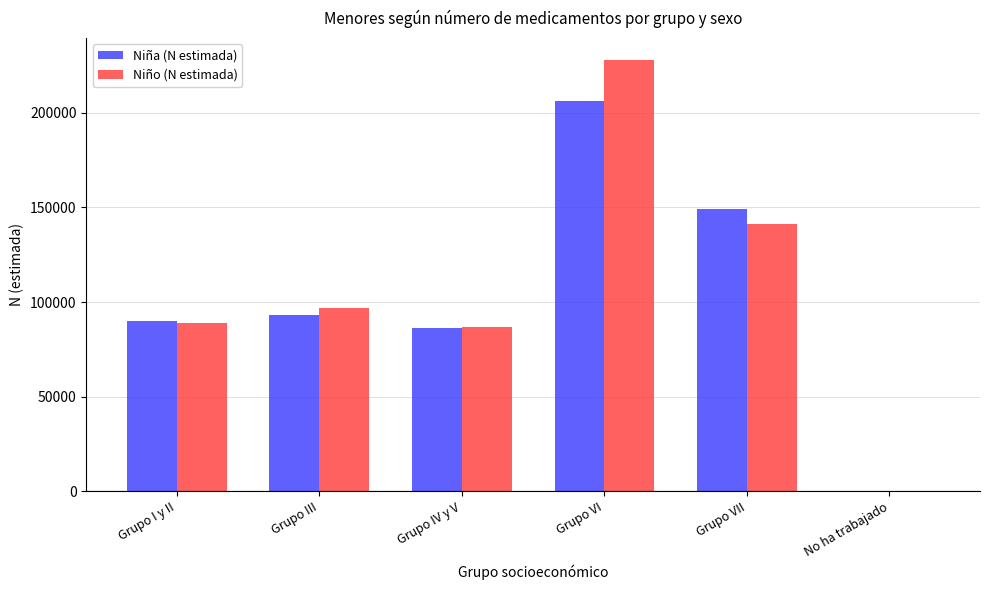

What is the sum of the Niña (N estimada) values at Grupo III and Grupo IV y V?

179423